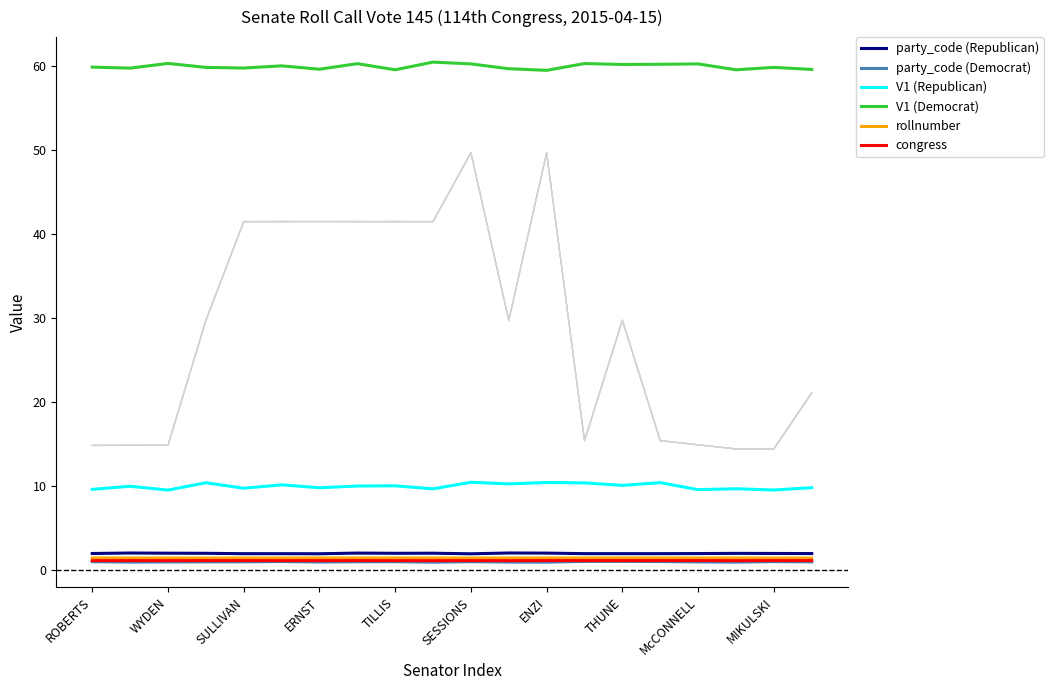

What is the difference between the maximum and minimum values in the V1 (Republican) series?

0.9